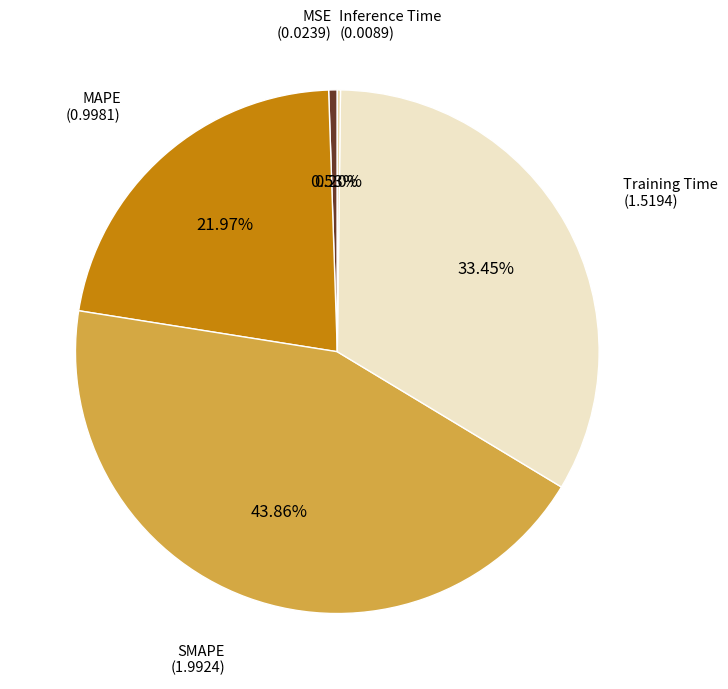

Is there any slice that represents more than half of the pie?

No